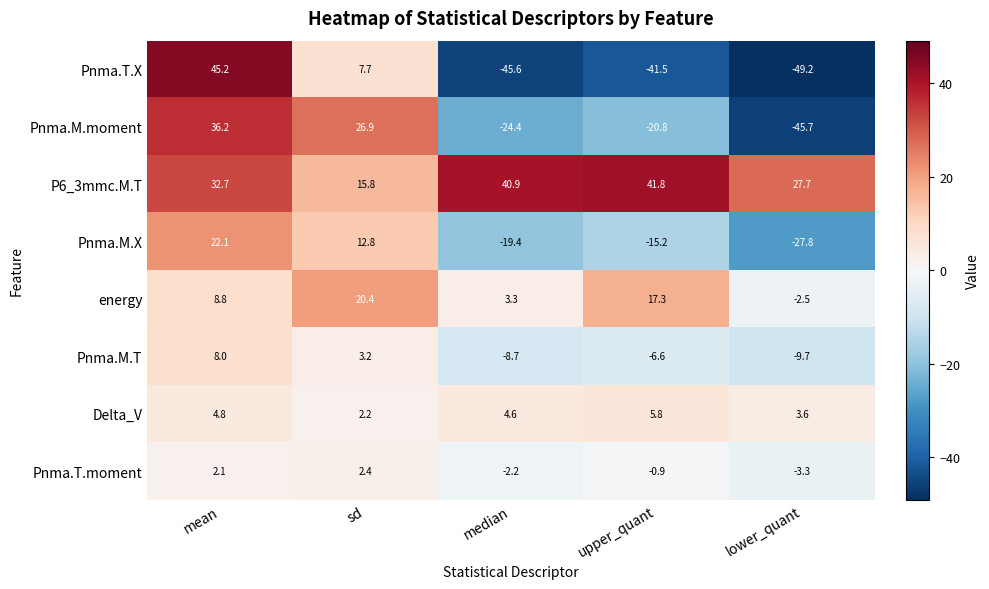

How many data points does each series have?

5